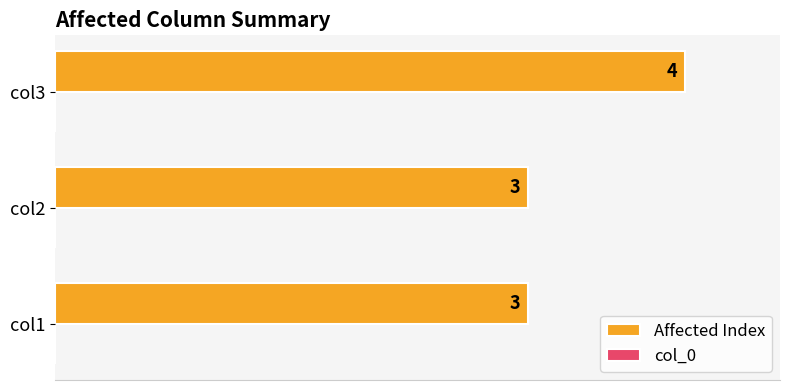

The value at col1 is 3. True or false?

True